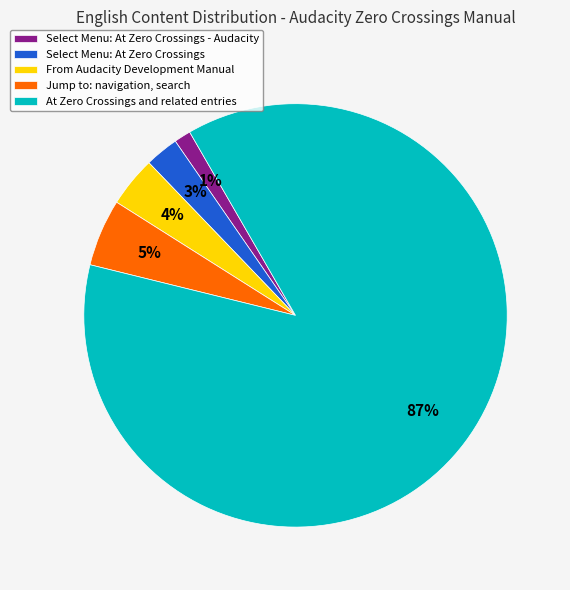

True or false: Select Menu: At Zero Crossings accounts for 3% of the total.

True